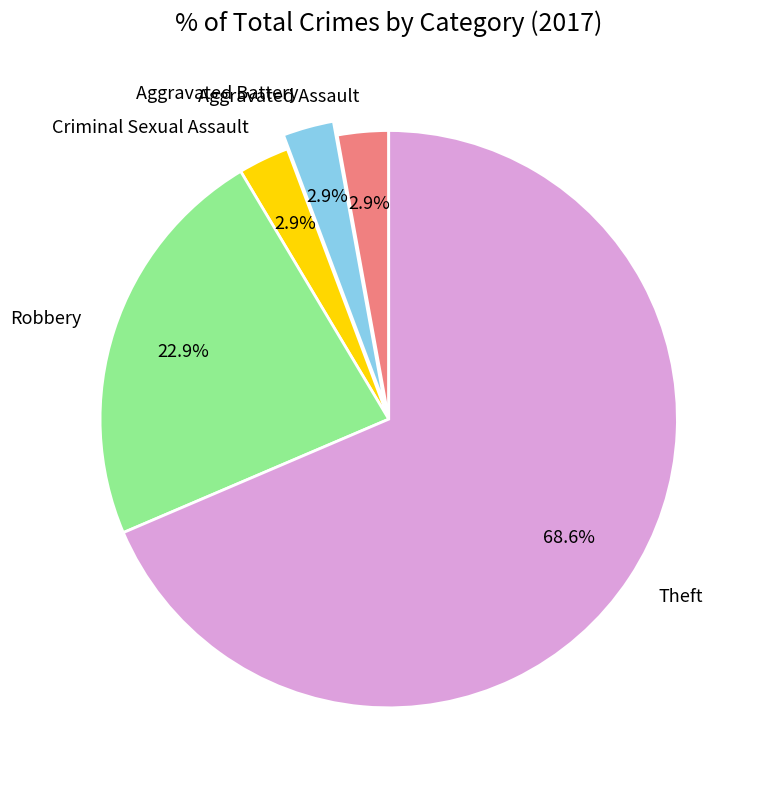

To the nearest percent, what is the difference between the largest and smallest slice percentages?

66%